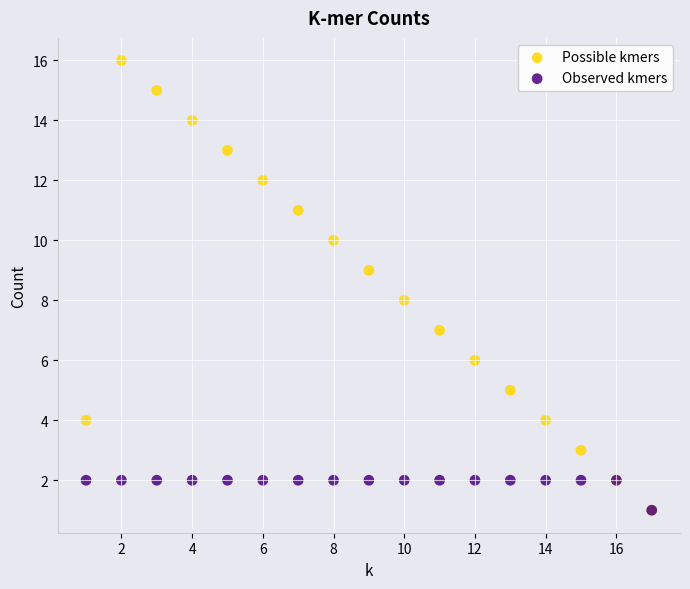

What are all the series names shown in the legend?

Possible kmers, Observed kmers